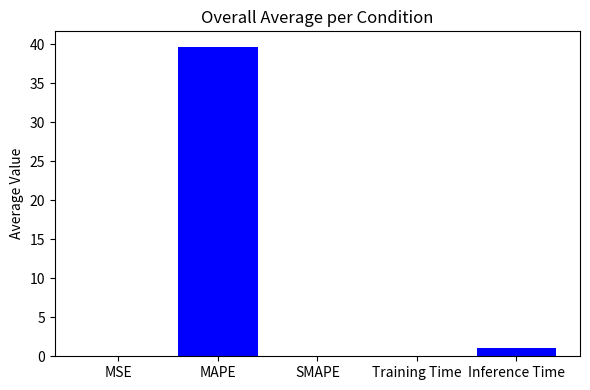

What is the change in value from MAPE to Inference Time?

-38.6